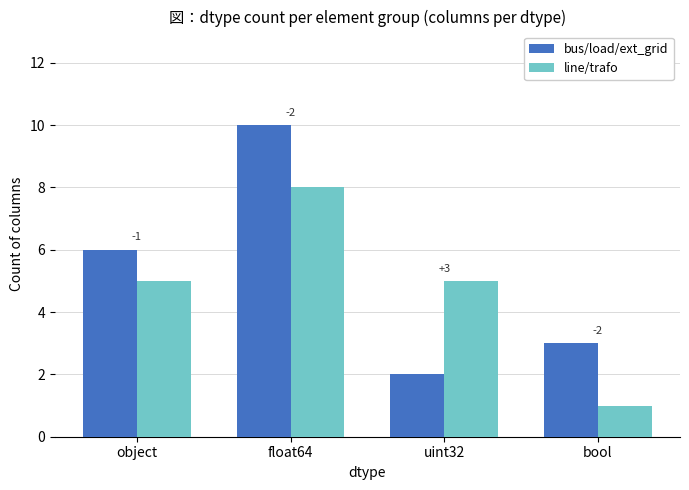

What are all the series names shown in the legend?

bus/load/ext_grid, line/trafo